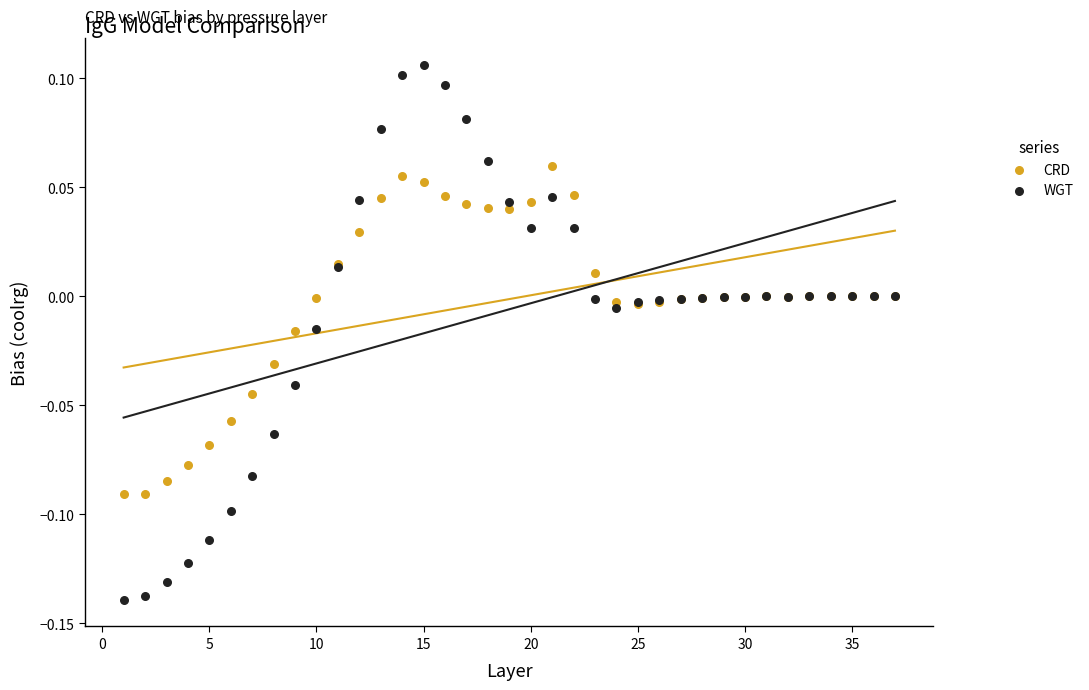

Which series has the largest Y range (max minus min)?

WGT